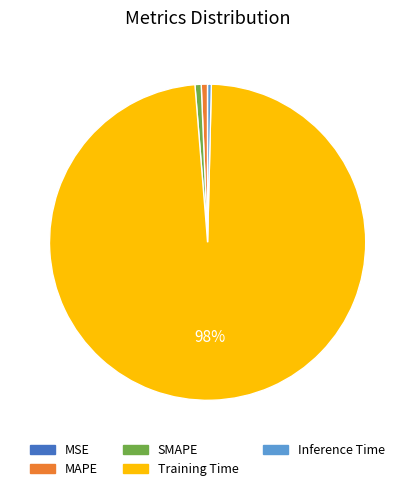

Which category accounts for the majority?

Training Time